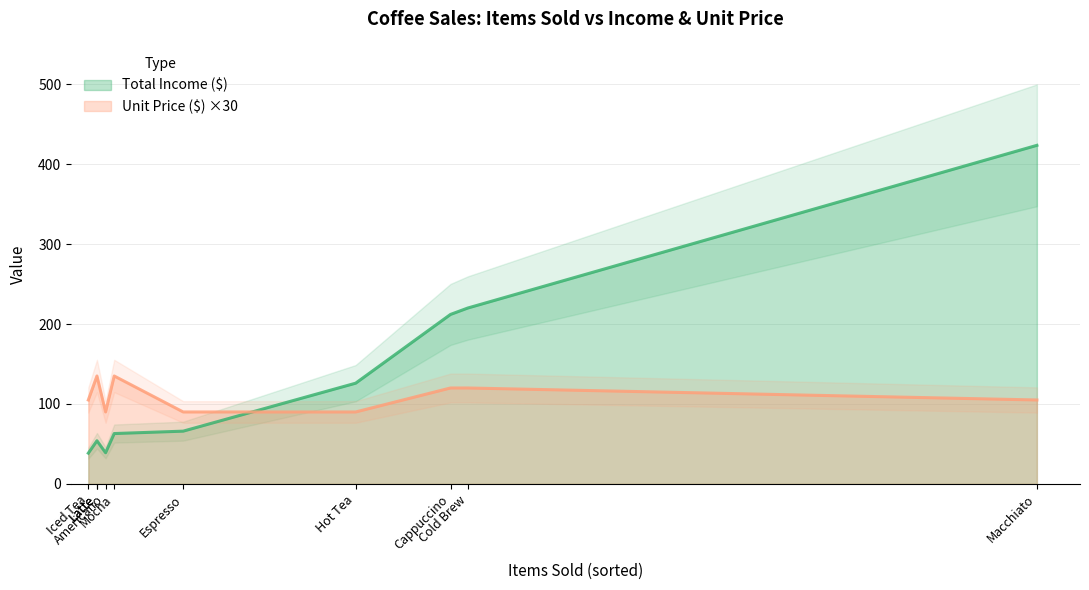

In Total Income ($), how many points are lower than both neighbors (excluding endpoints)?

1